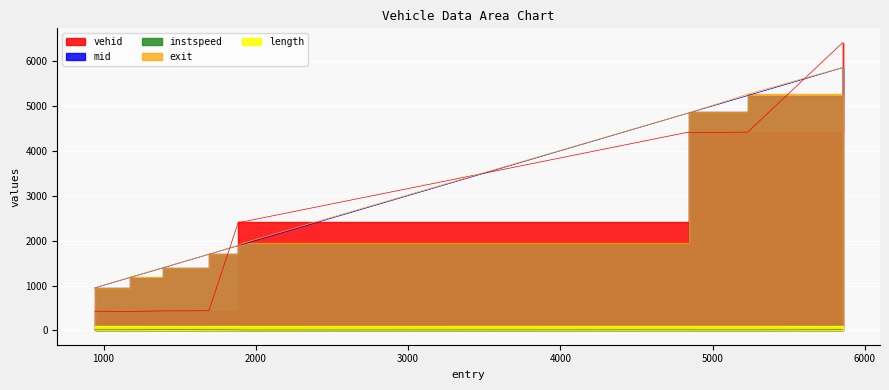

True or false: vehid and instspeed intersect in this chart.

False